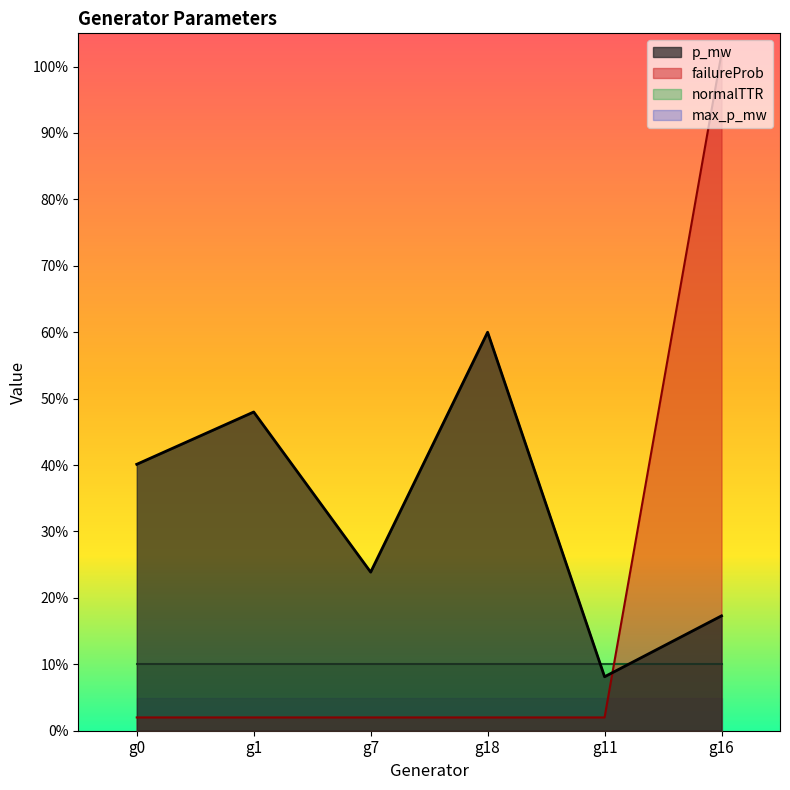

At which label does p_mw first exceed 40?

g0